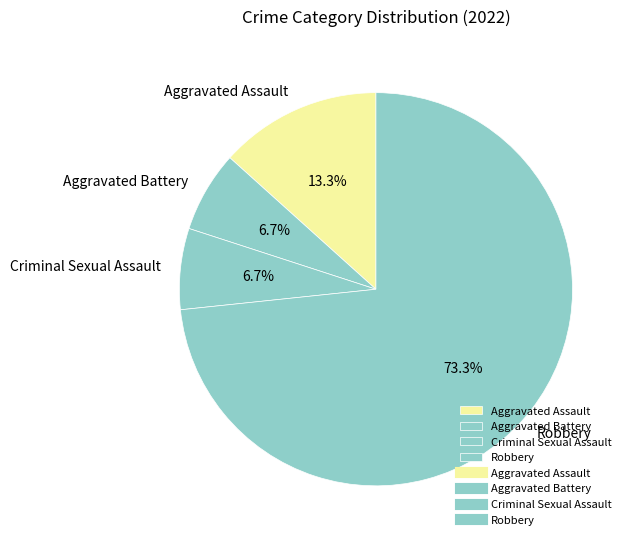

To the nearest percent, what percentage of the pie is Aggravated Battery?

7%